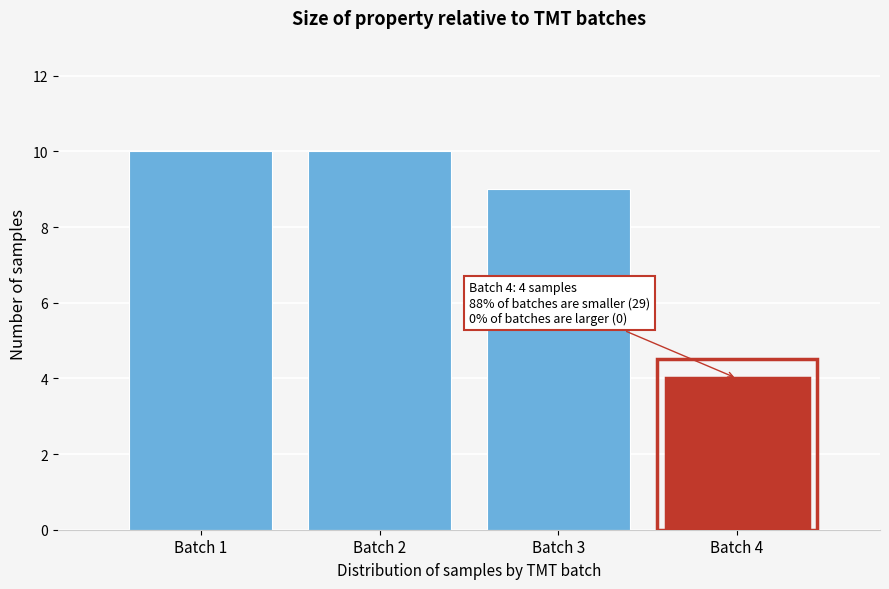

Reading left to right, transcribe all the data shown in this chart.

10	10	9	4